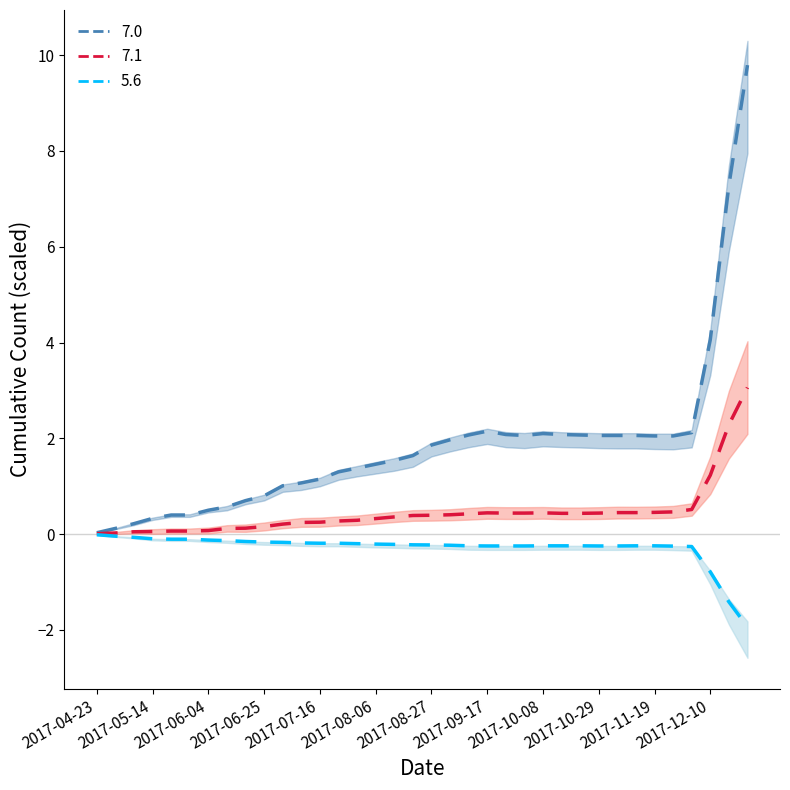

True or false: 5.5 has a value of -0.3 at 2017-10-15.

False